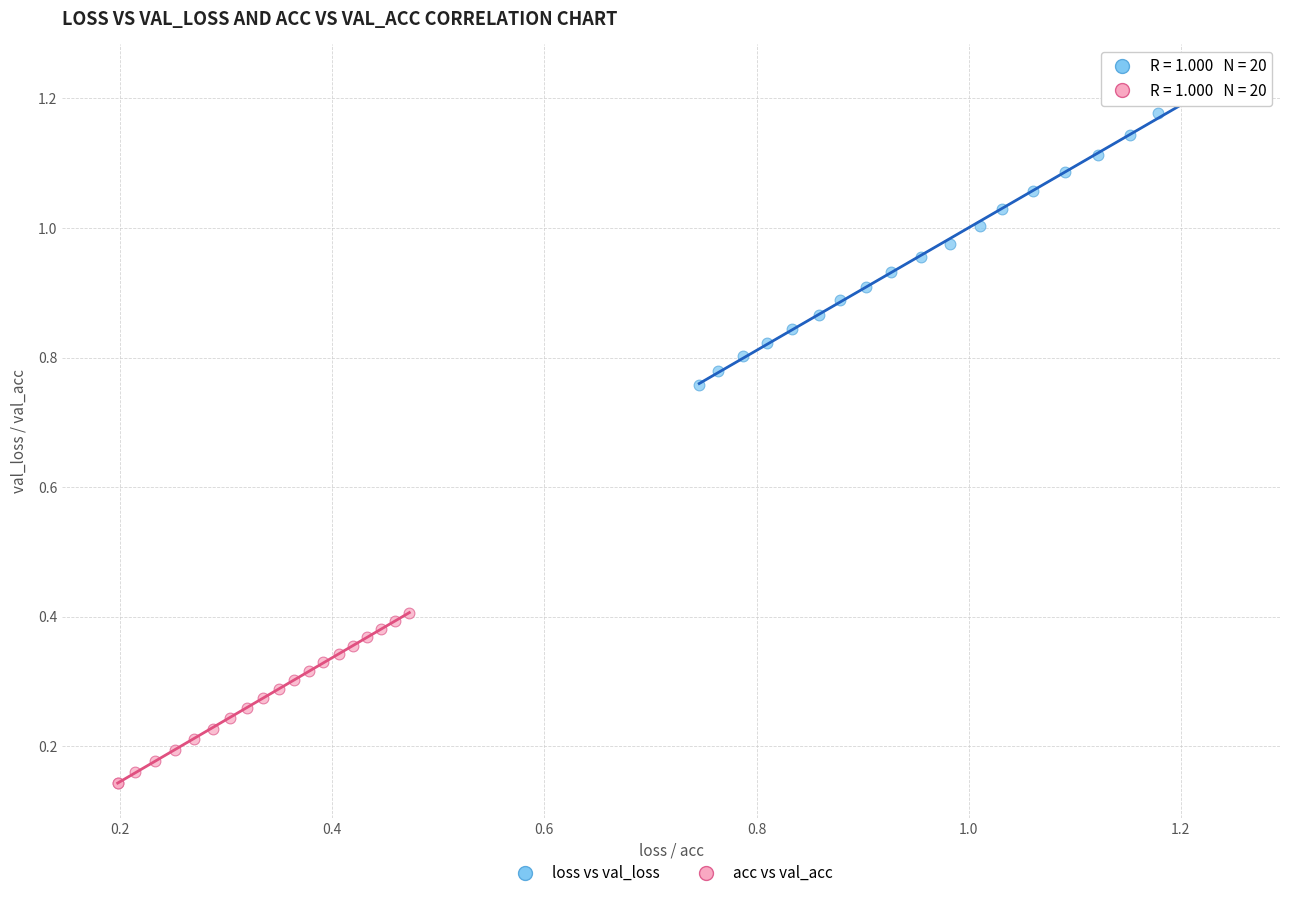

Which series has the largest Y range (max minus min)?

loss vs val_loss